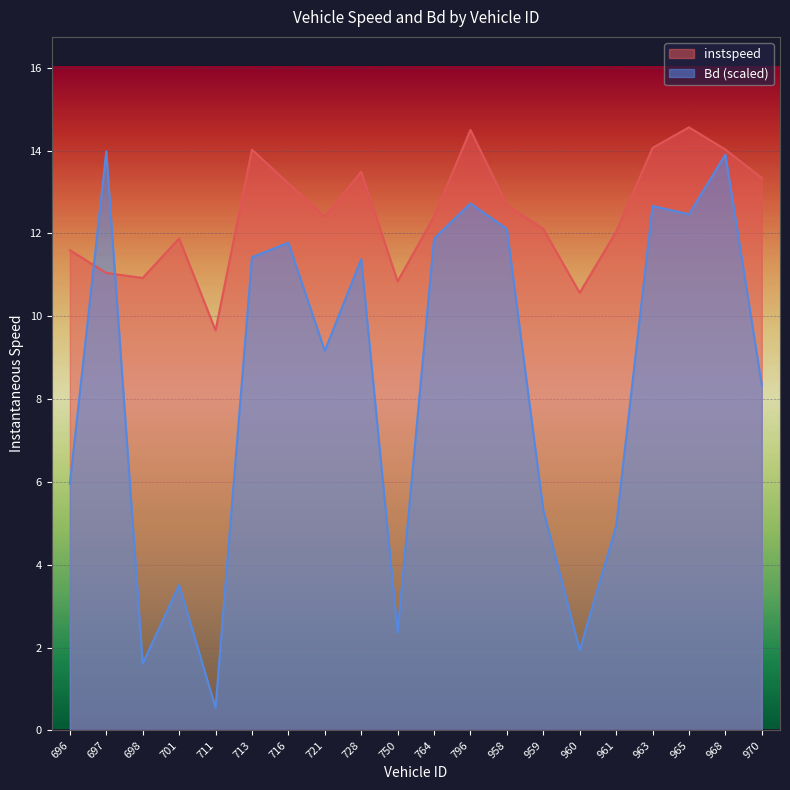

Which label corresponds to the smallest value in the chart?

711